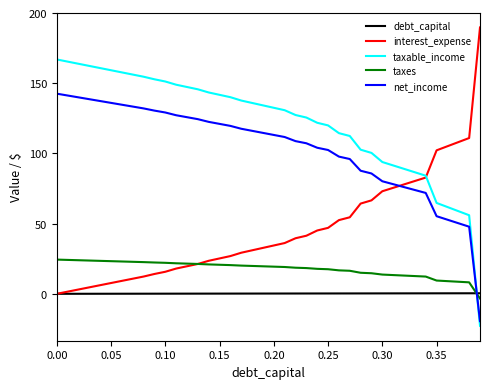

What is the smallest value displayed?

-22.8